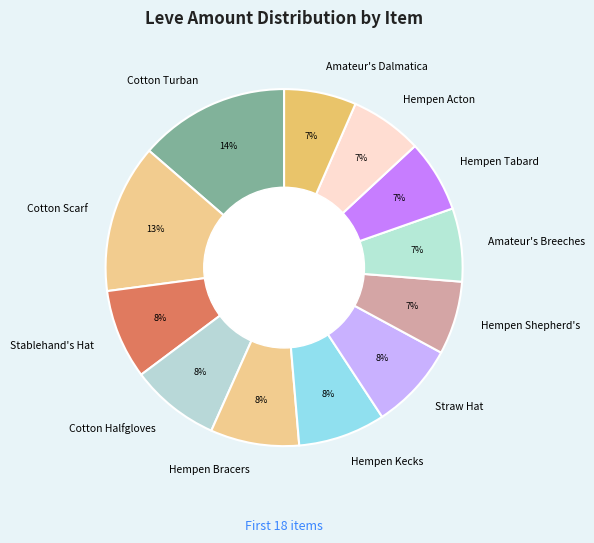

What percentage is the Hempen Tabard slice, to the nearest percent?

7%